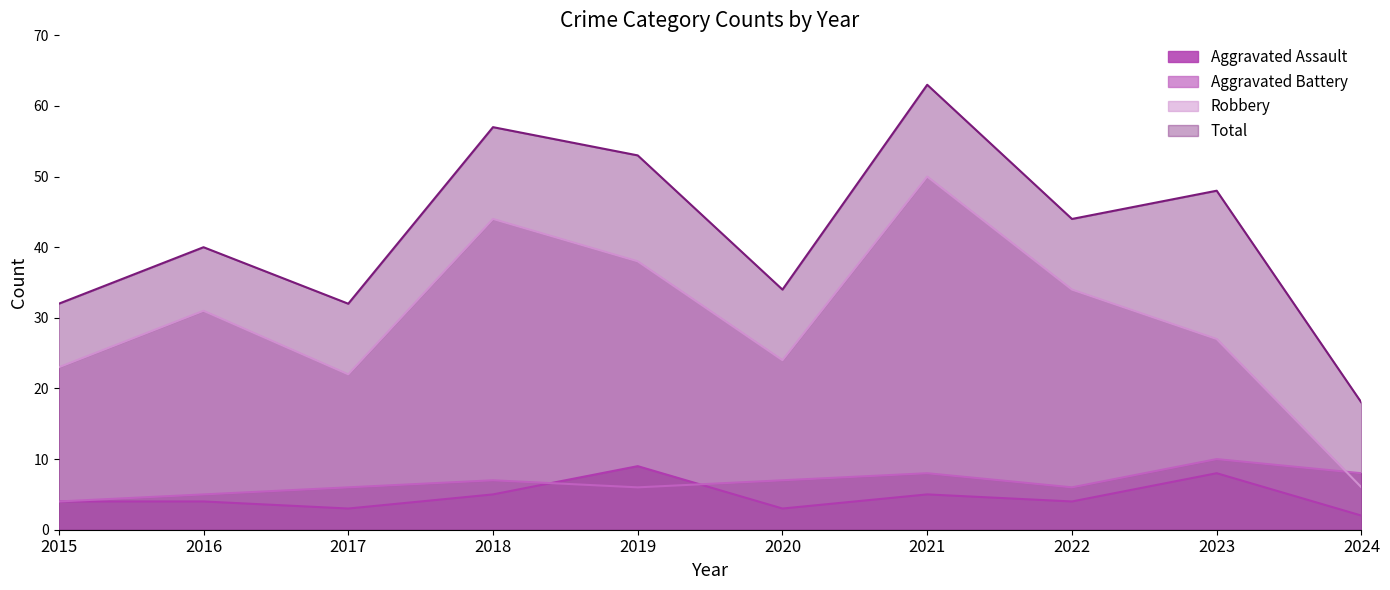

Where is the first local minimum for Robbery?

2017